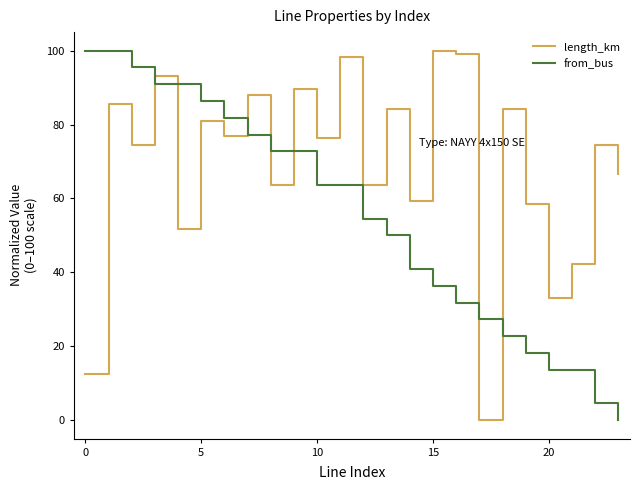

Is this an area chart (filled region under the line)?

No